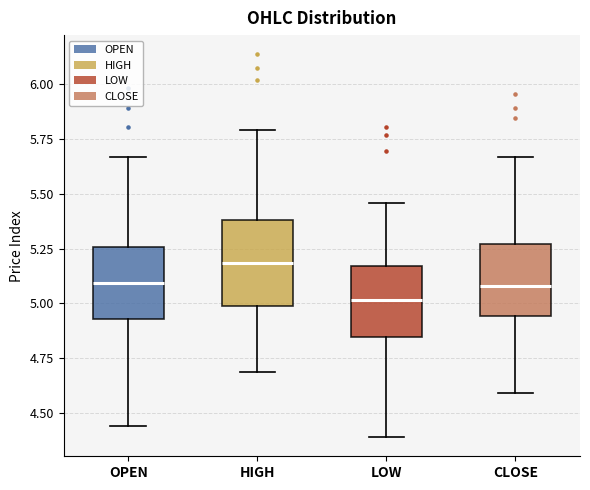

Where does the lower whisker of the box for HIGH end on the y-axis? The values are not printed on the chart, so give them approximately, as read against the axis.

4.70